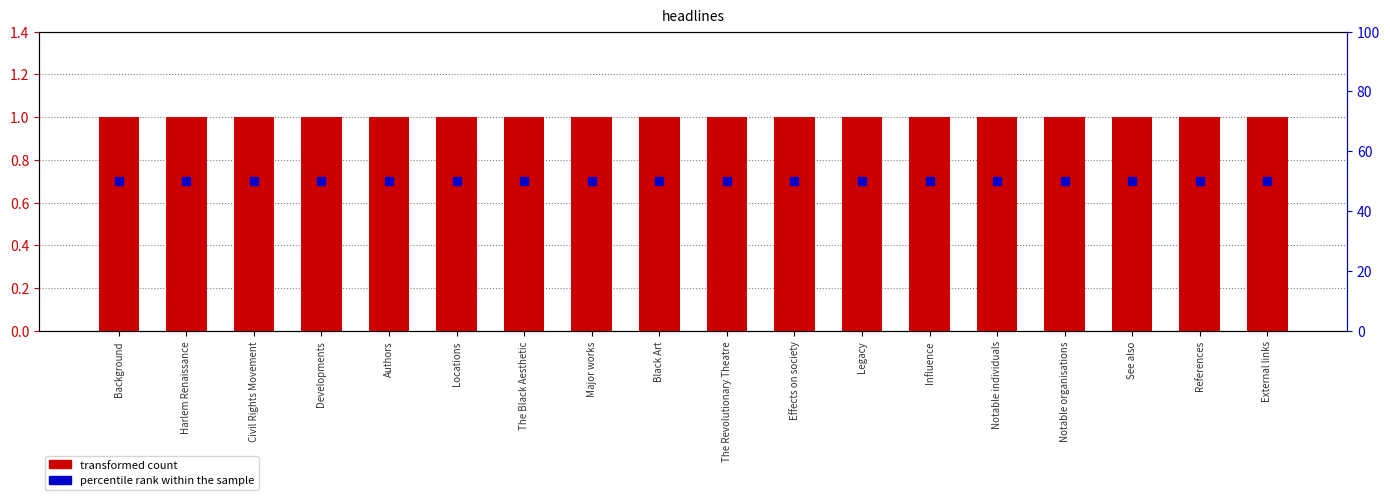

Which series has the largest total across all categories?

percentile rank within the sample